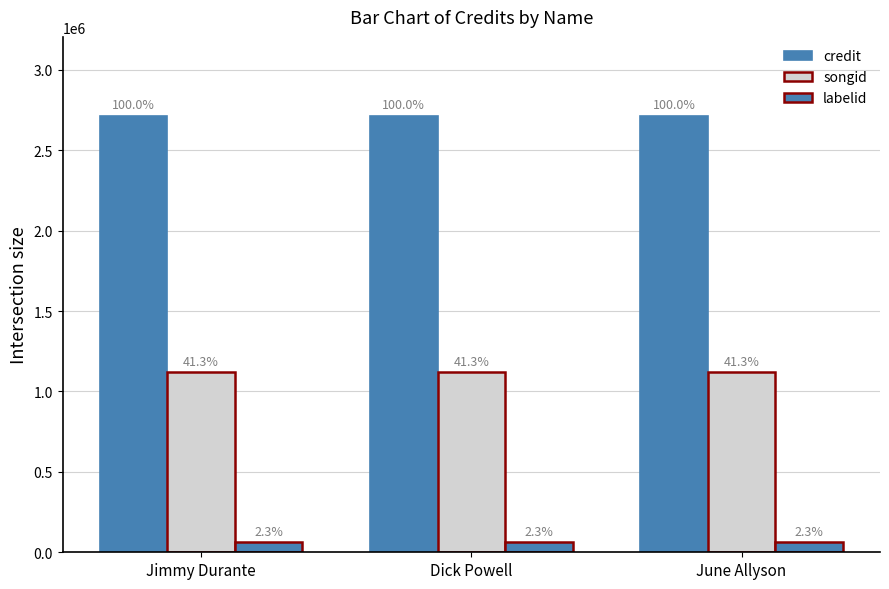

True or false: labelid has a value of 83348 at Dick Powell.

False